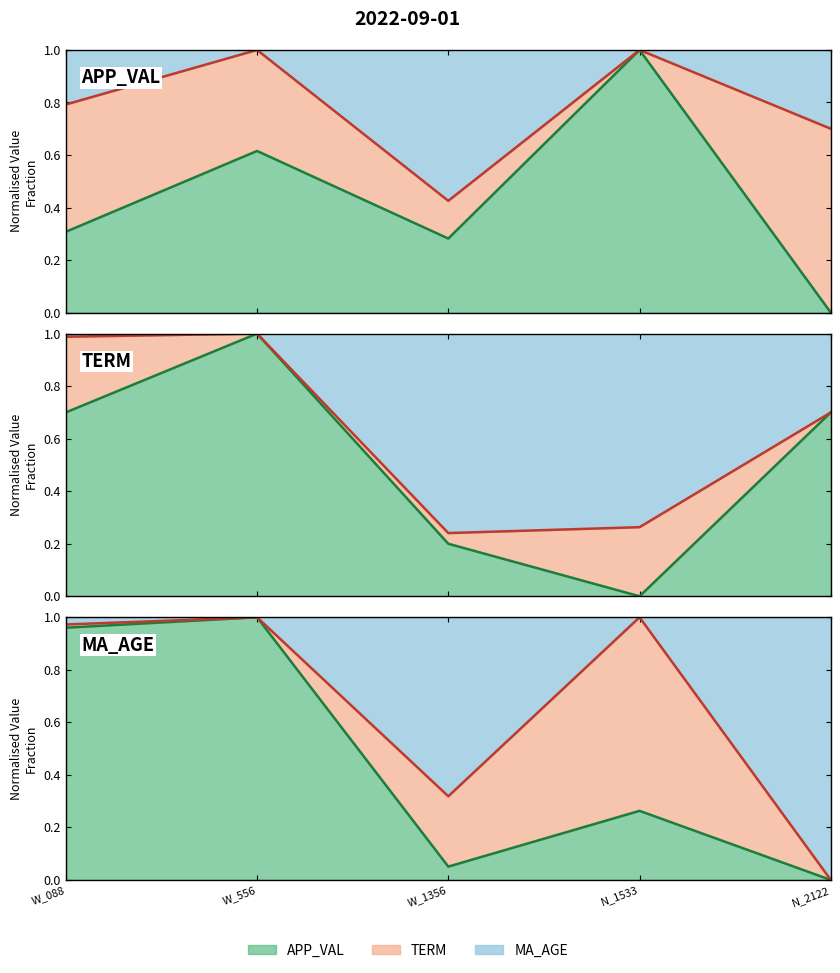

Does the chart have visible grid lines?

No